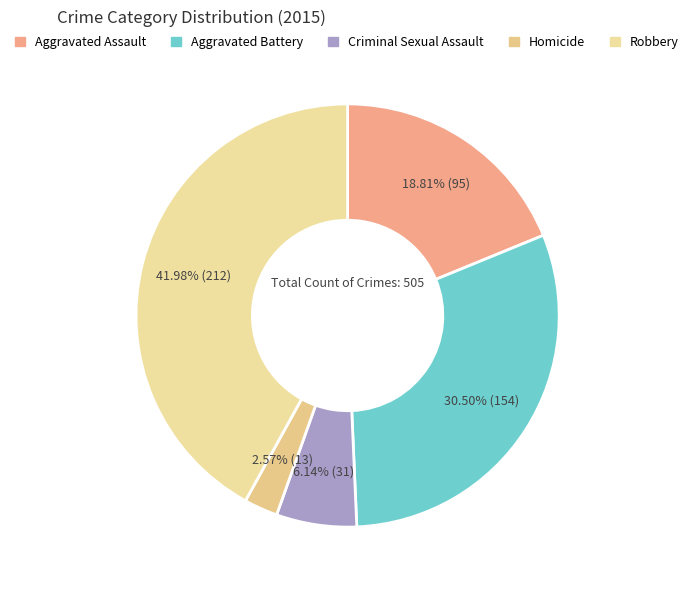

Rank the categories by value from highest to lowest.

Robbery, Aggravated Battery, Aggravated Assault, Criminal Sexual Assault, Homicide